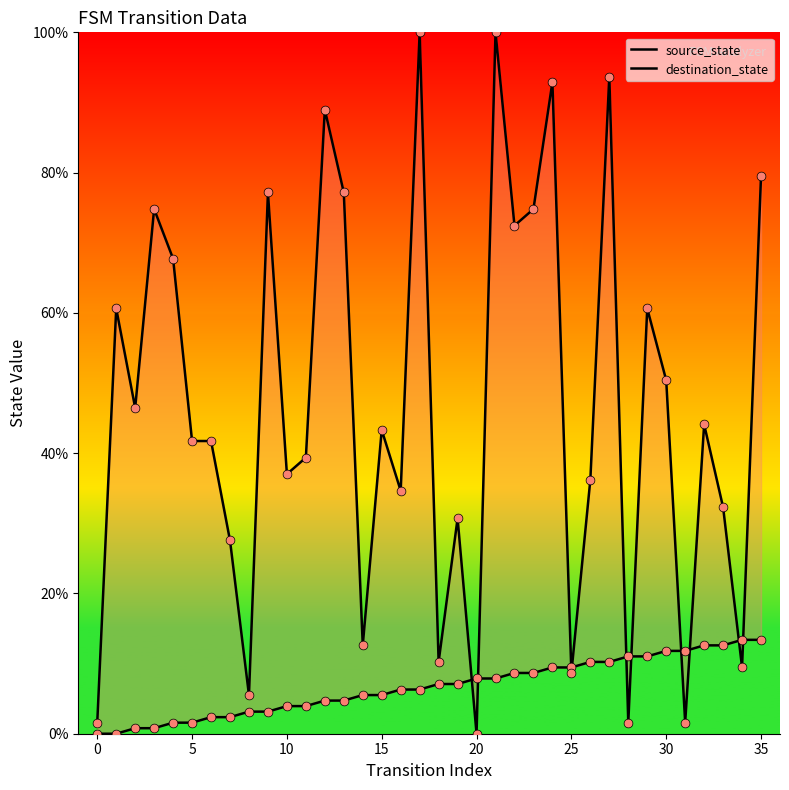

Which series has the largest total across all categories?

destination_state